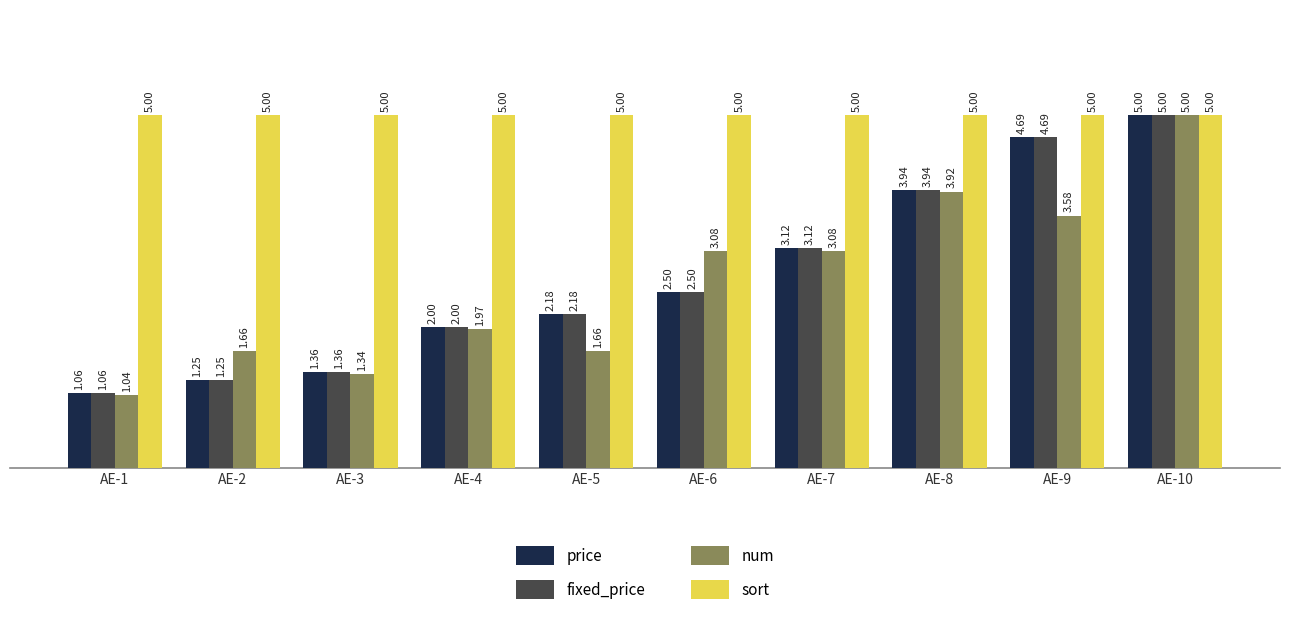

Which series has the largest range (max minus min)?

num